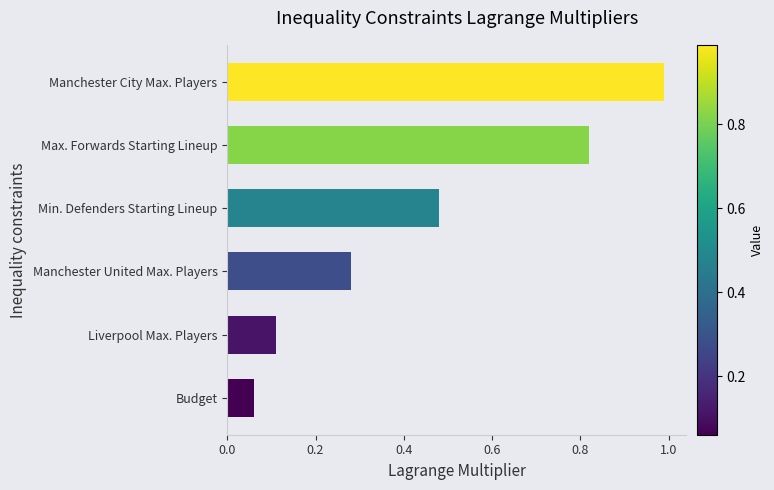

What is the difference between the second highest and second lowest values?

0.7